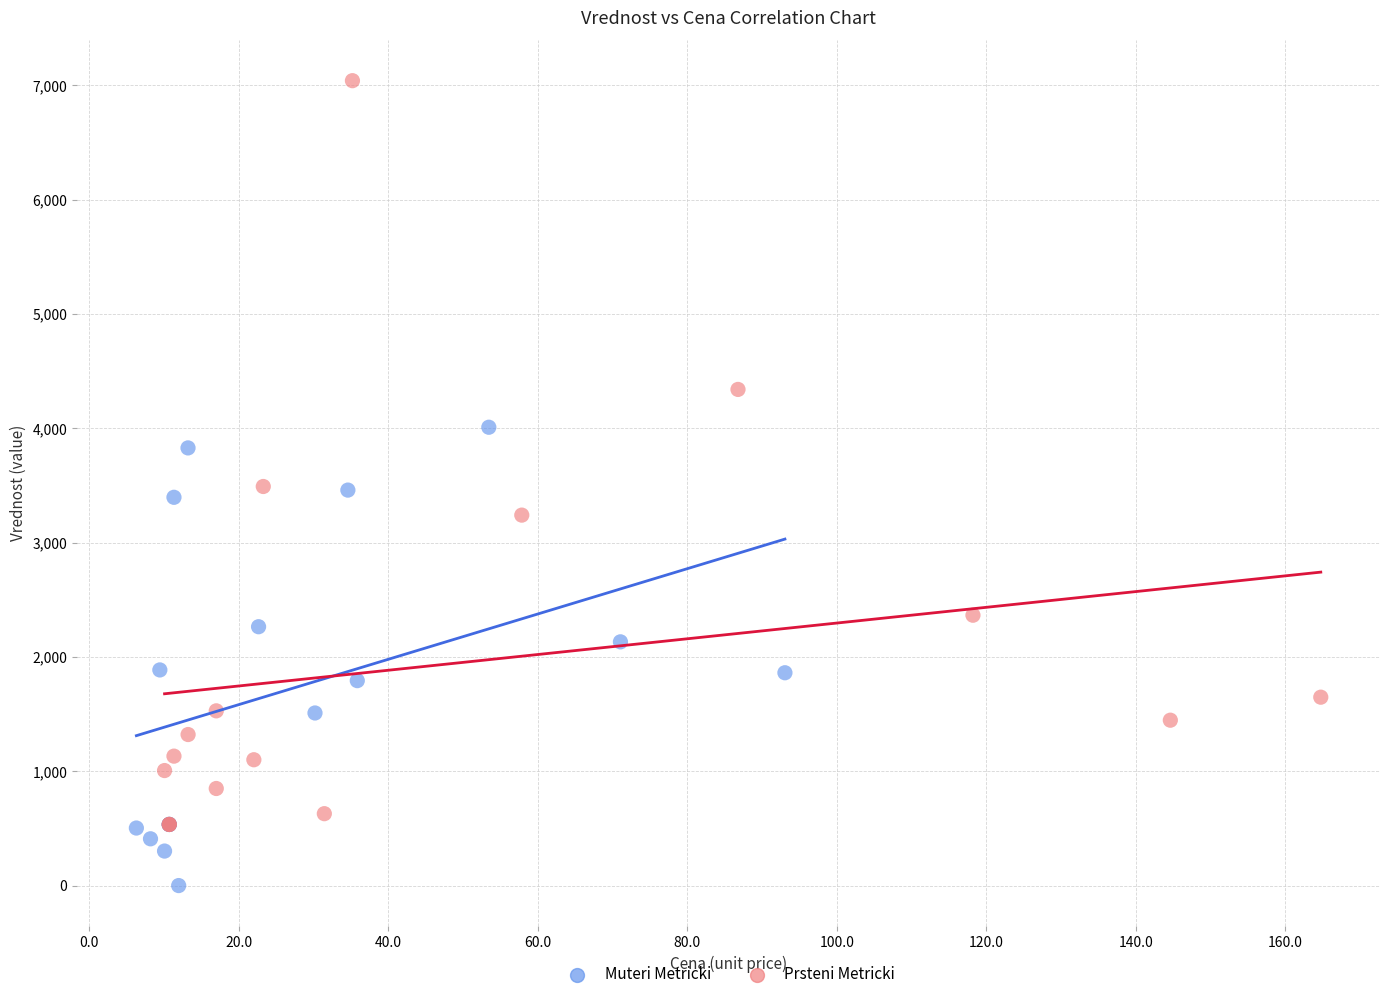

Which series has the widest spread of Y values?

Prsteni Metricki